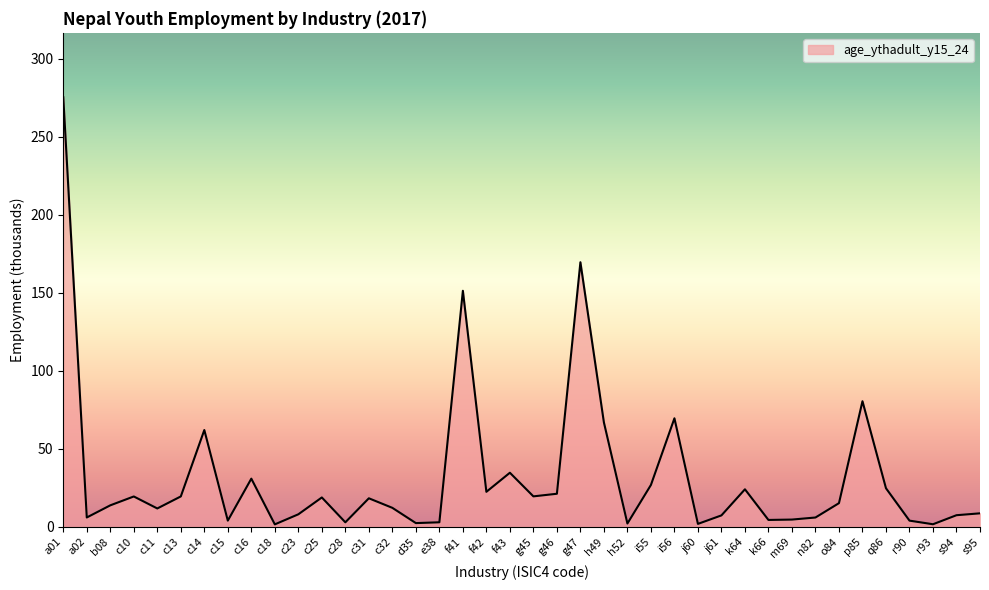

What is the ratio of the value at j60 to the value at c15?

0.5